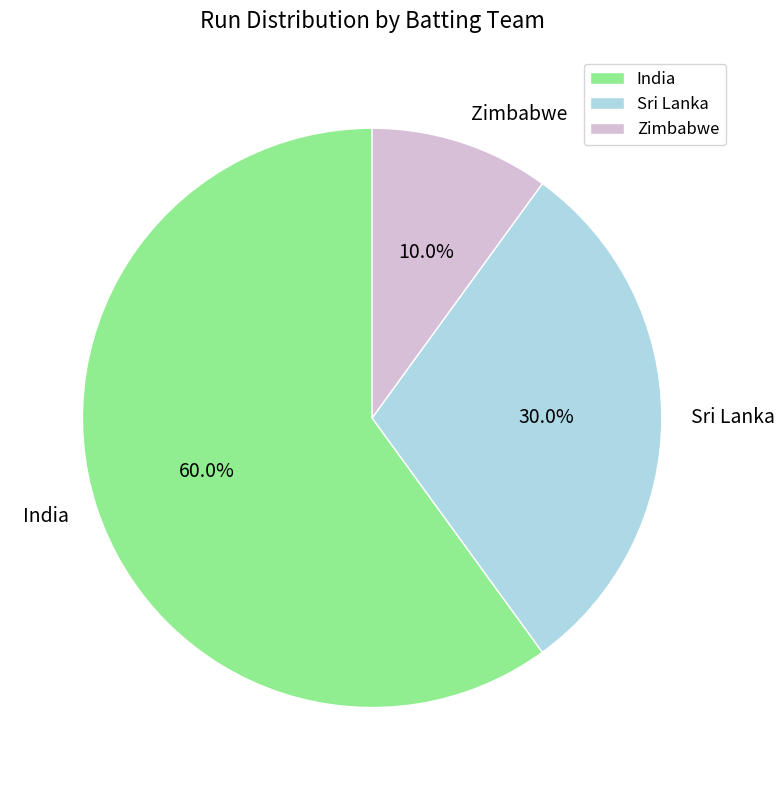

Does any single category account for the majority?

Yes